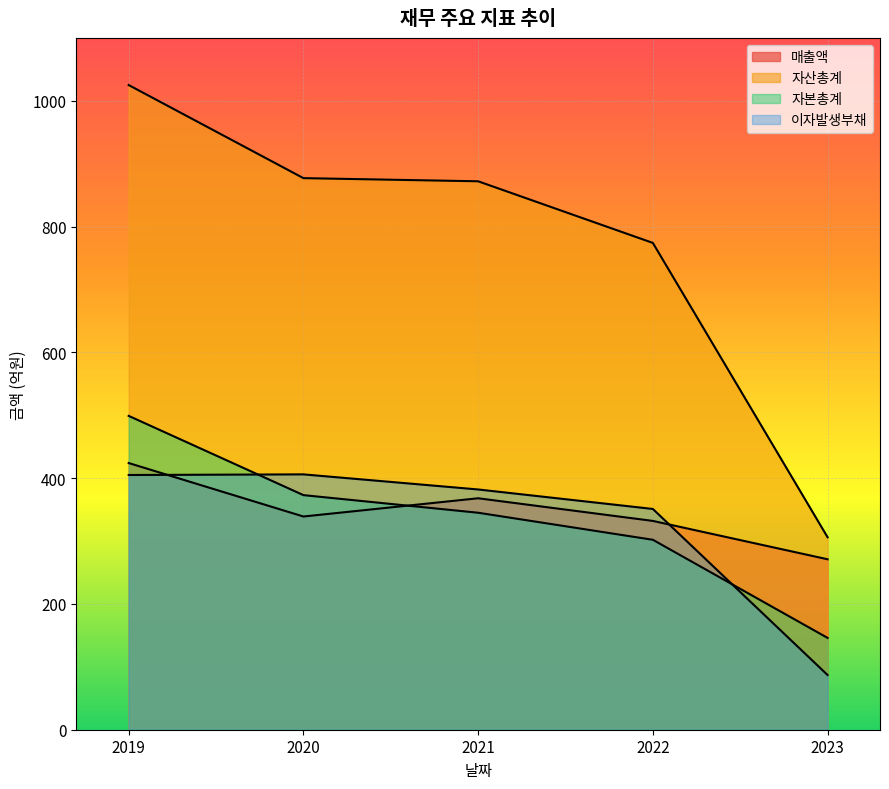

Which series has the largest total across all categories?

자산총계